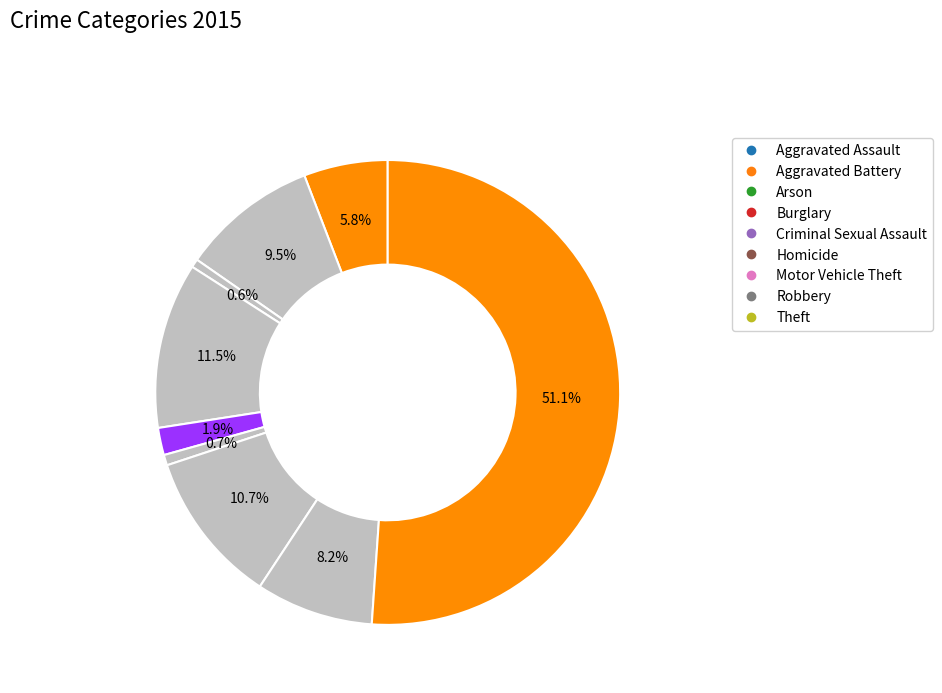

To the nearest percent, what is the difference between the Theft and Robbery slice percentages?

43%